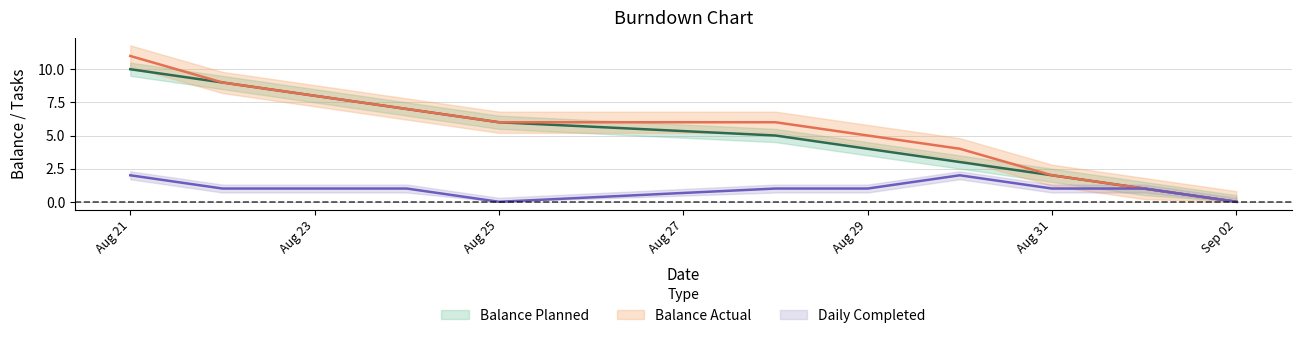

How many series are shown in this chart?

3